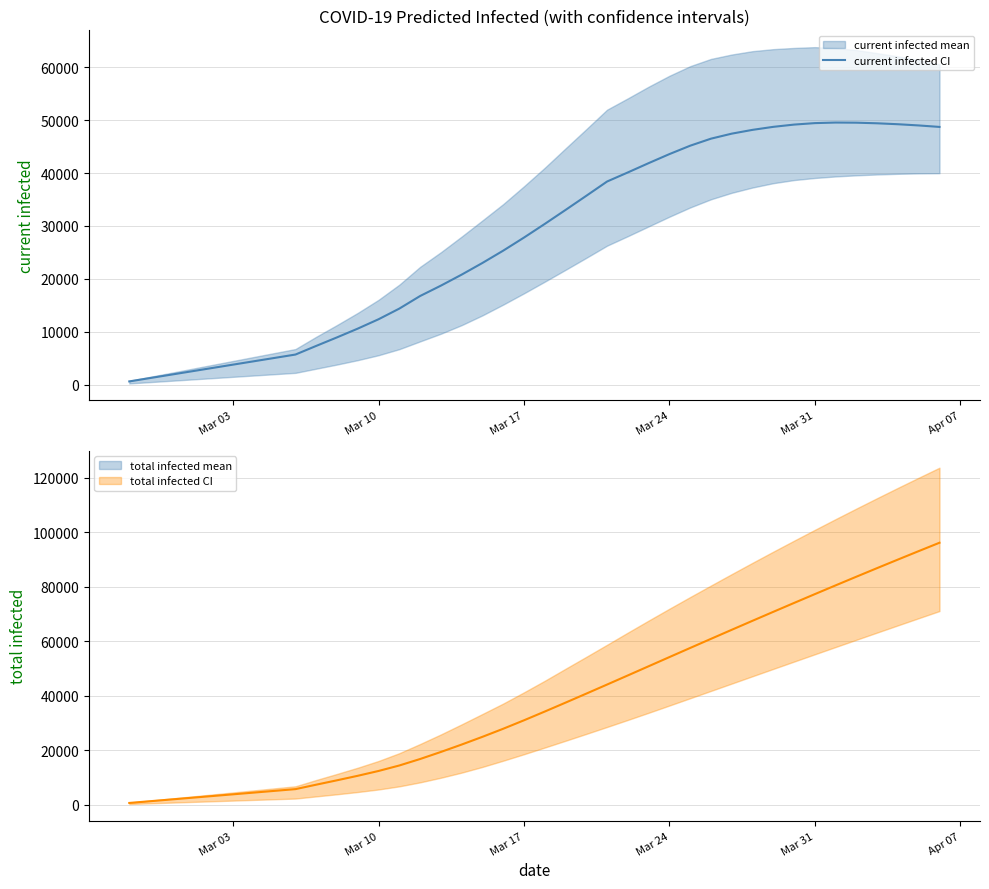

Rank the series by their average value, from highest to lowest.

predicted_total_infected_mean, predicted_current_infected_mean